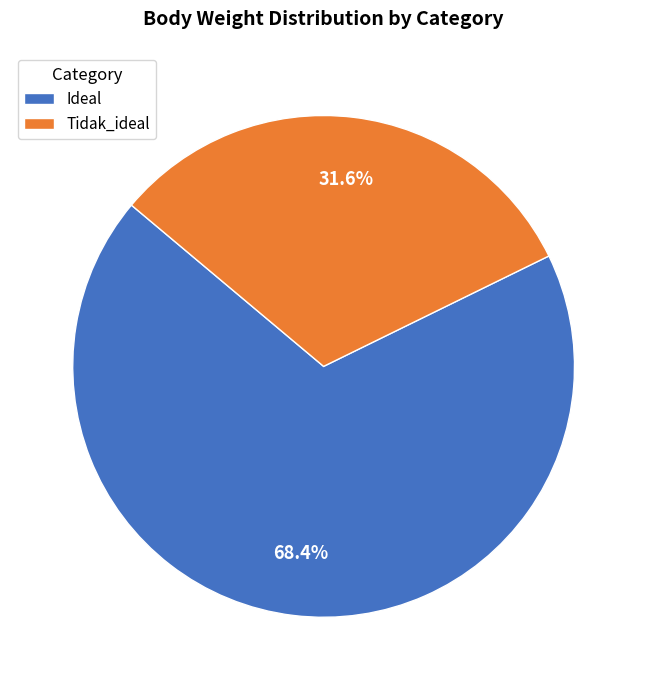

Which slice is the smallest?

Tidak_ideal